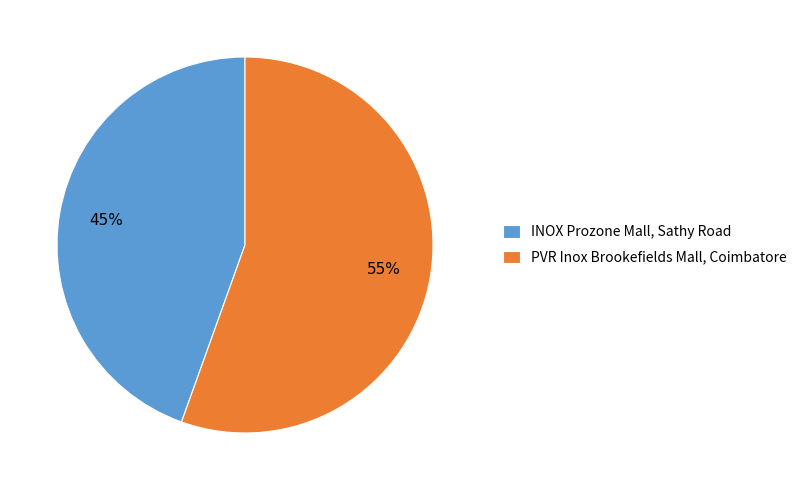

Rank the categories by value from lowest to highest.

INOX Prozone Mall, Sathy Road, PVR Inox Brookefields Mall, Coimbatore